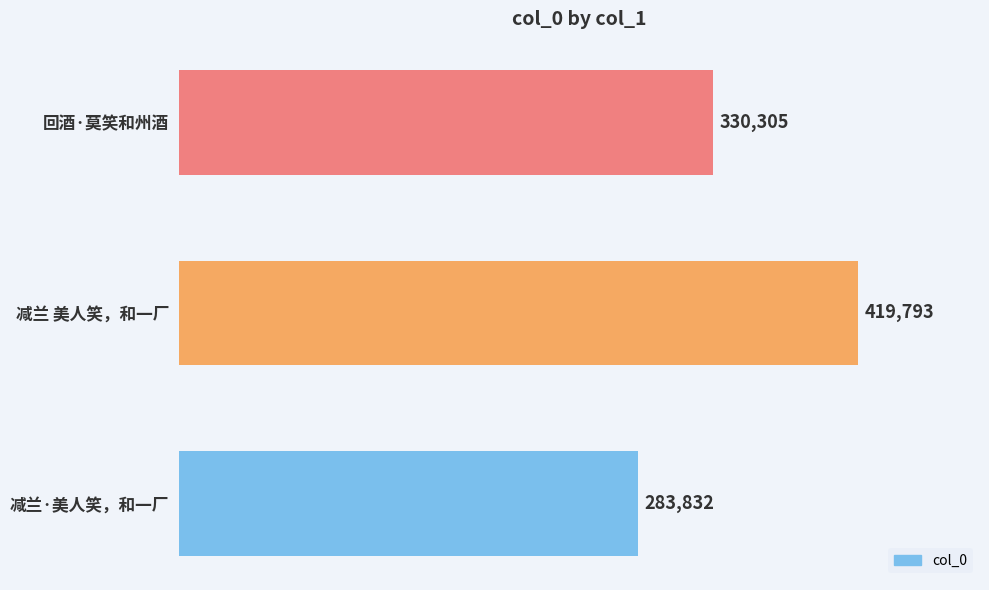

List the labels in order of value, smallest first.

减兰·美人笑，和一厂, 回酒·莫笑和州酒, 减兰 美人笑，和一厂